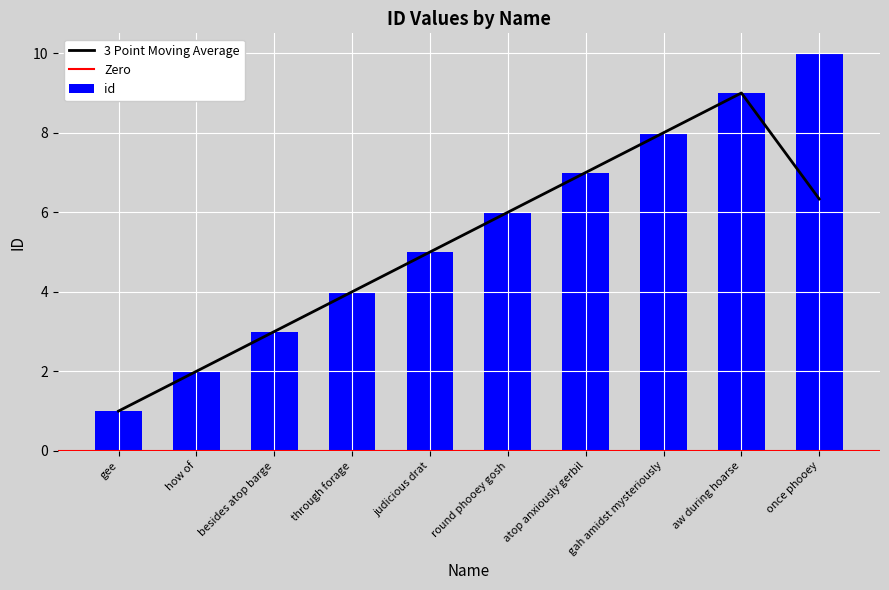

How many values are between 3 and 8?

6